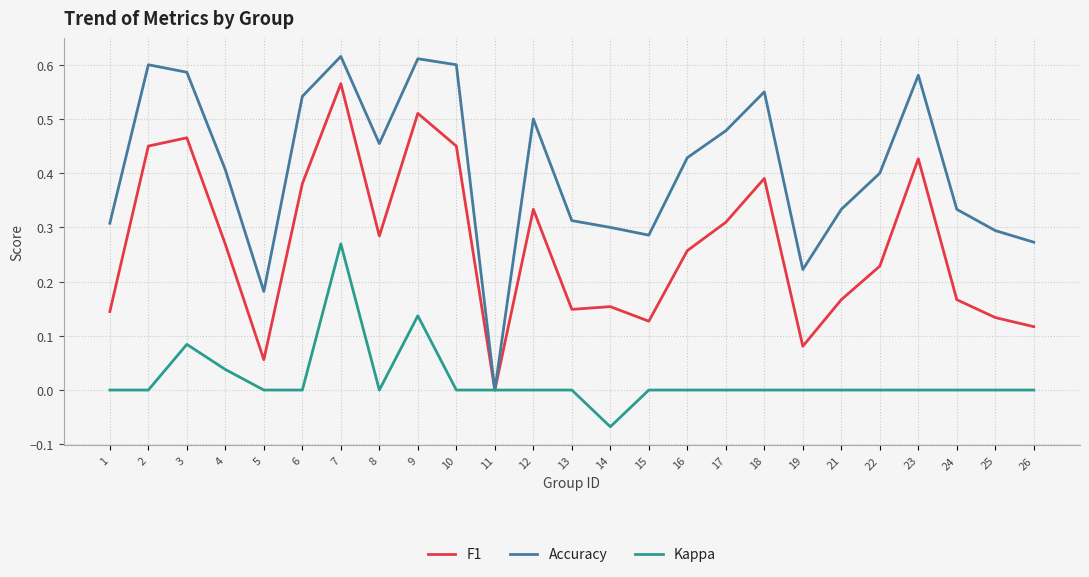

True or false: F1 has a value of 0.3 at 11.

False